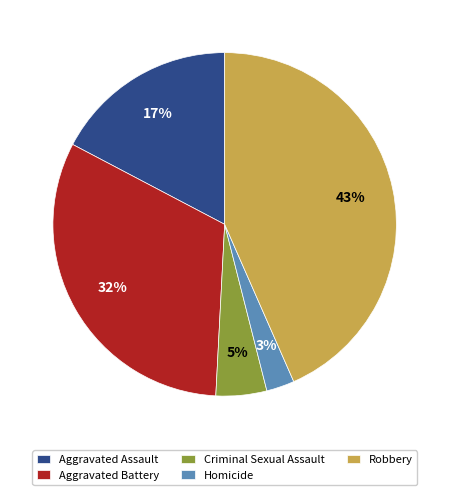

The Robbery slice represents 51% of the pie. True or false?

False